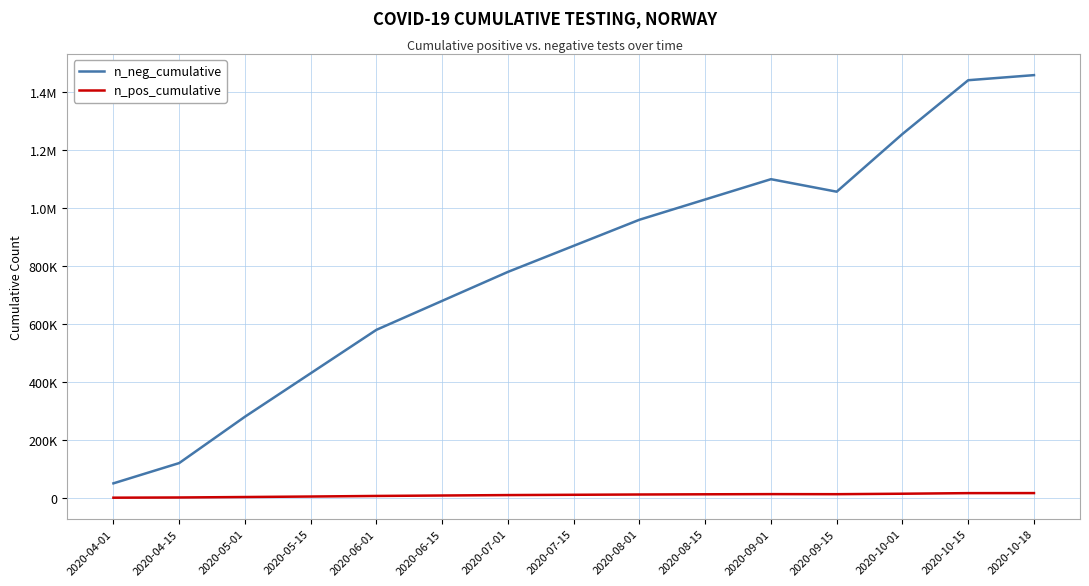

Rank the series at 2020-09-15 from highest to lowest value.

n_neg_cumulative, n_pos_cumulative